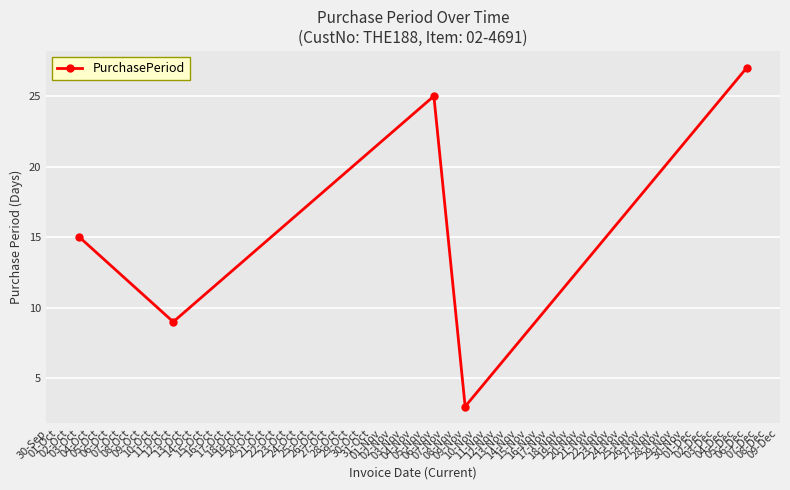

Rank the categories by value from highest to lowest.

06-Dec, 06-Nov, 03-Oct, 12-Oct, 09-Nov